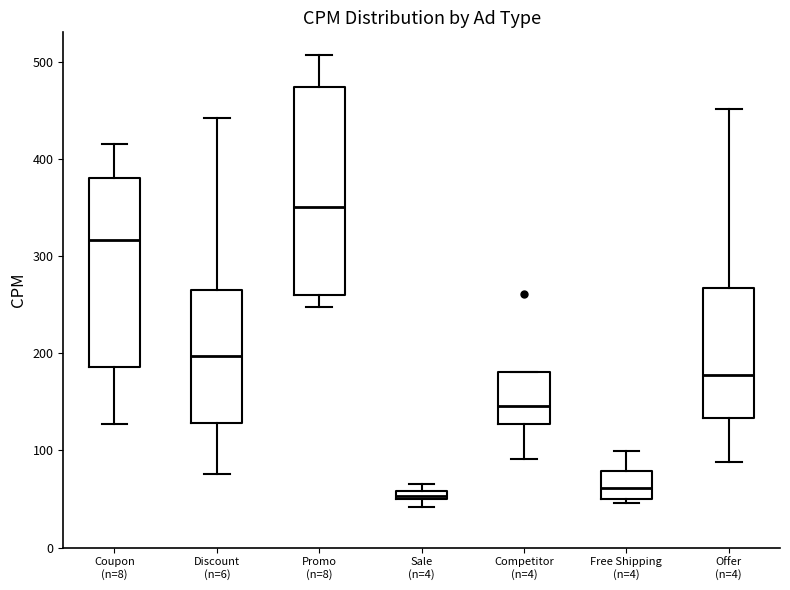

Where is the lower edge of the box for Sale (n=4) on the y-axis? The values are not printed on the chart, so give them approximately, as read against the axis.

50